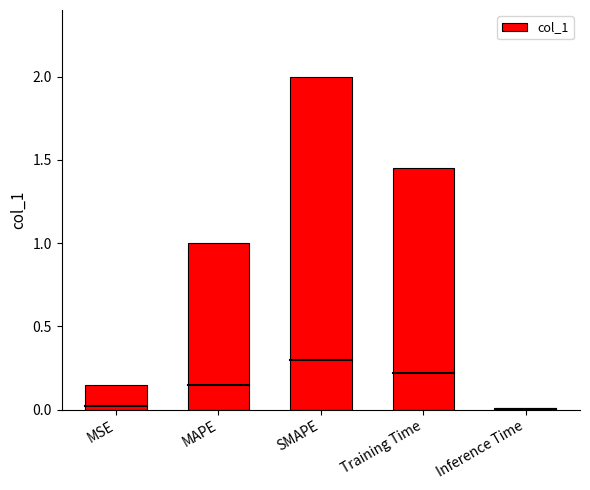

What is the sum of all values?

4.6